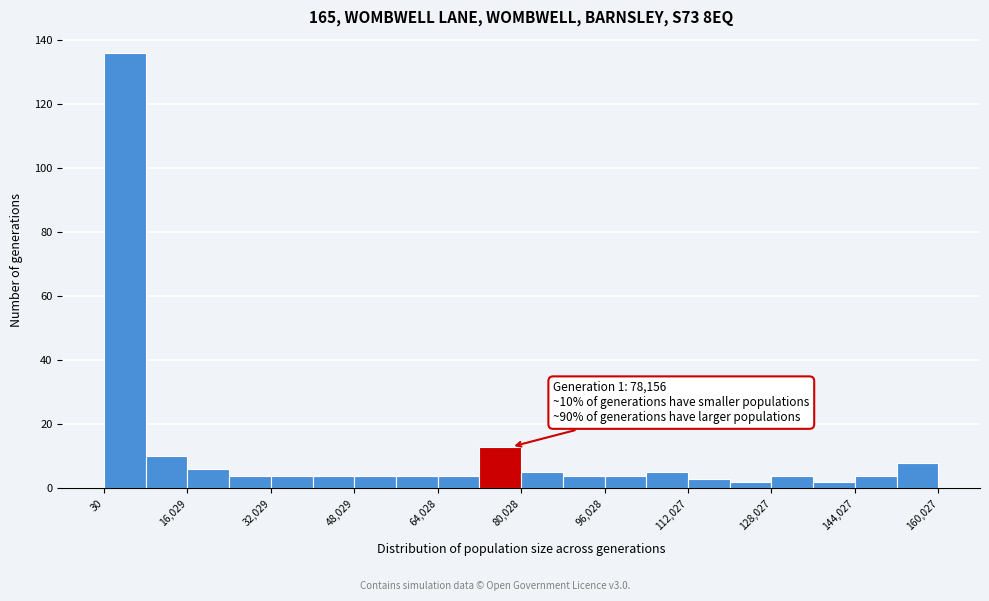

Read against the x-axis, roughly where is the centre of the tallest bar?

4000